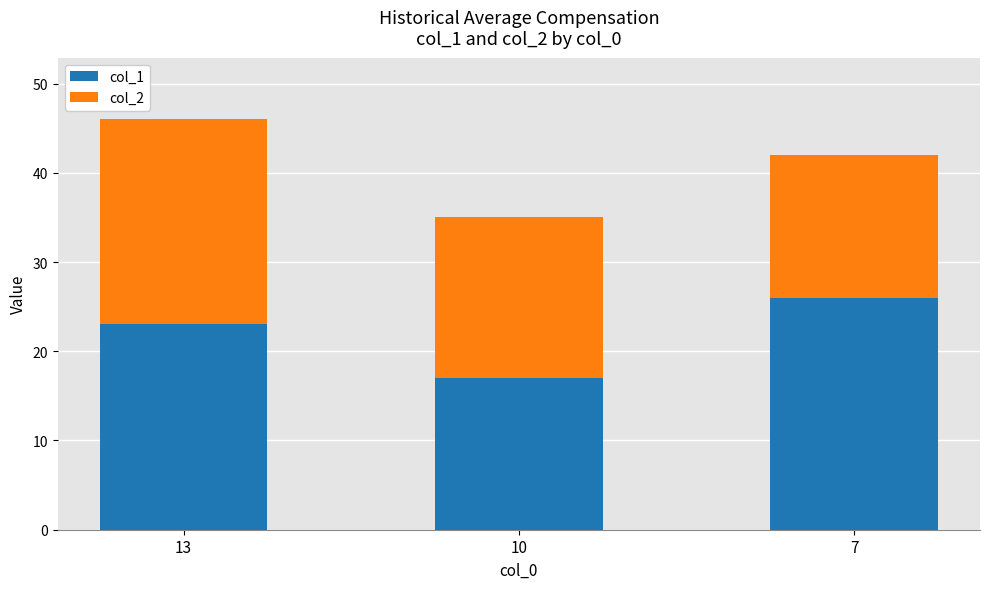

What is the sum of the col_1 values at 10 and 7?

43